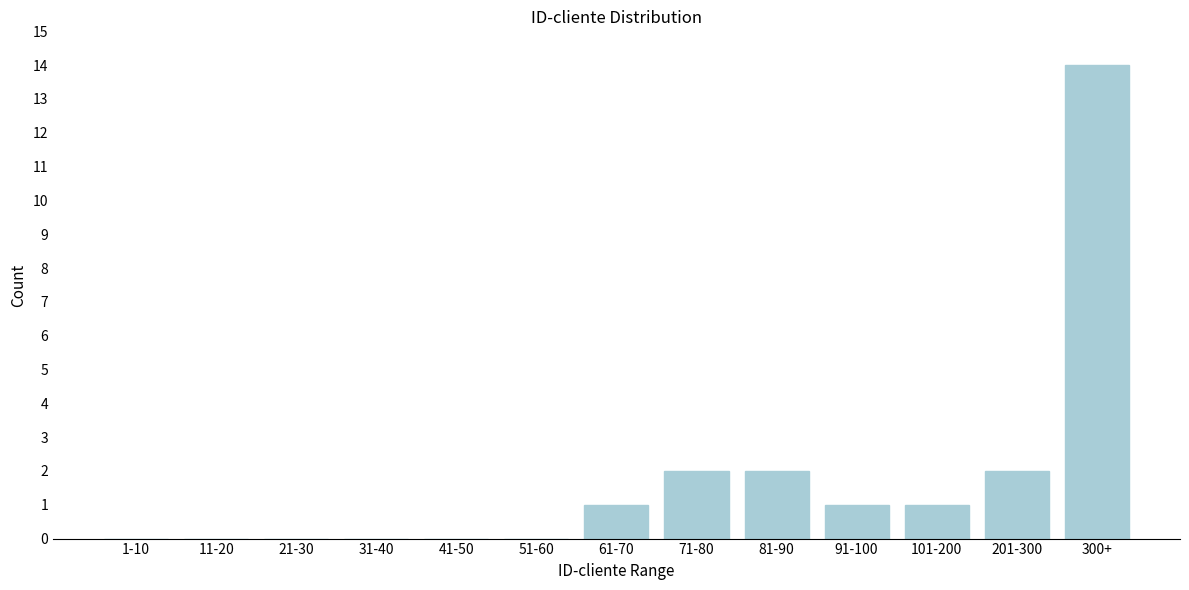

Reading left to right, extract all data points from this chart.

1-10=0	11-20=0	21-30=0	31-40=0	41-50=0	51-60=0	61-70=1	71-80=2	81-90=2	91-100=1	101-200=1	201-300=2	300+=14